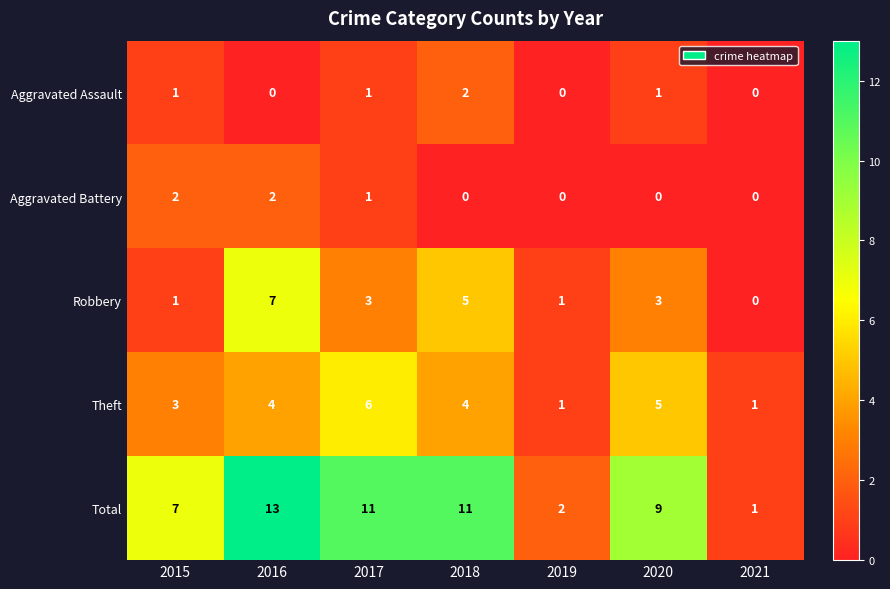

Which series has the widest spread of values?

Total